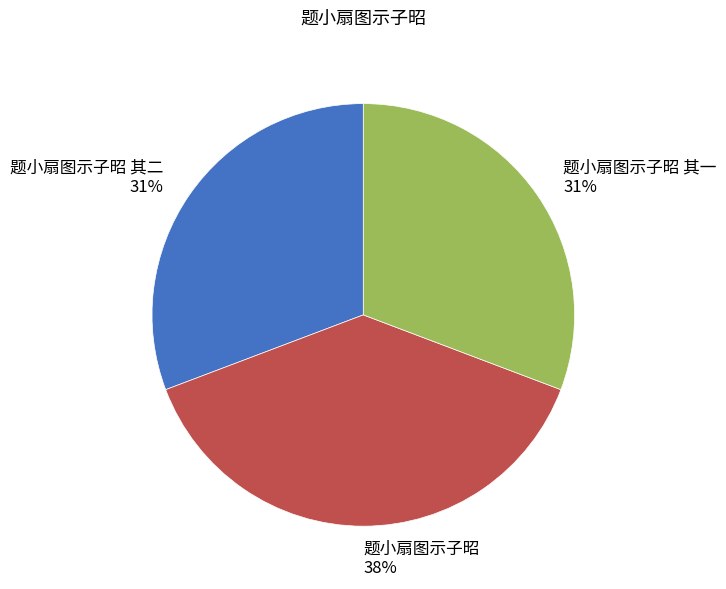

Is there a majority slice in this chart?

No